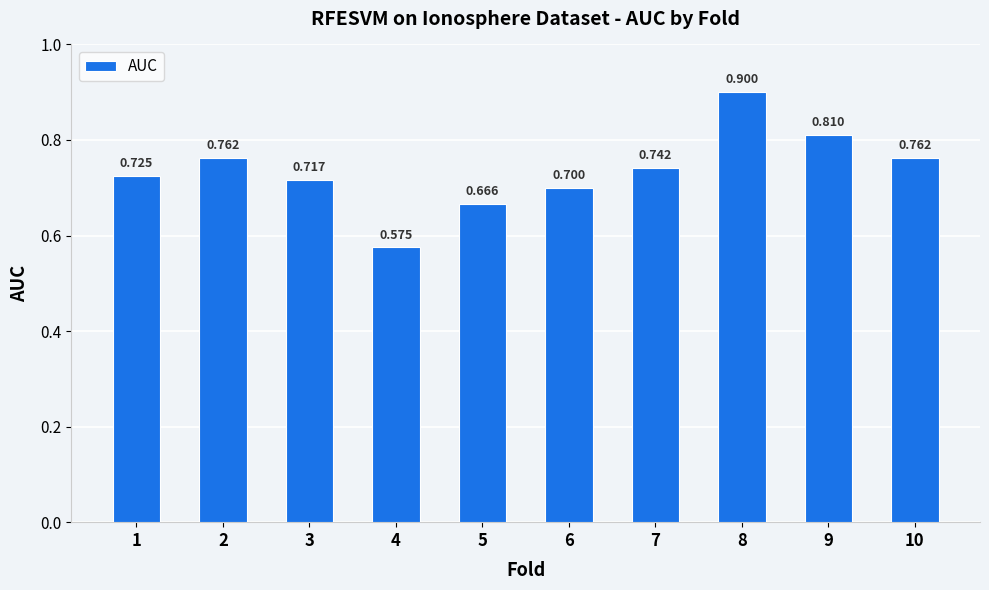

Is it true that the value at 3 is 0.2?

False